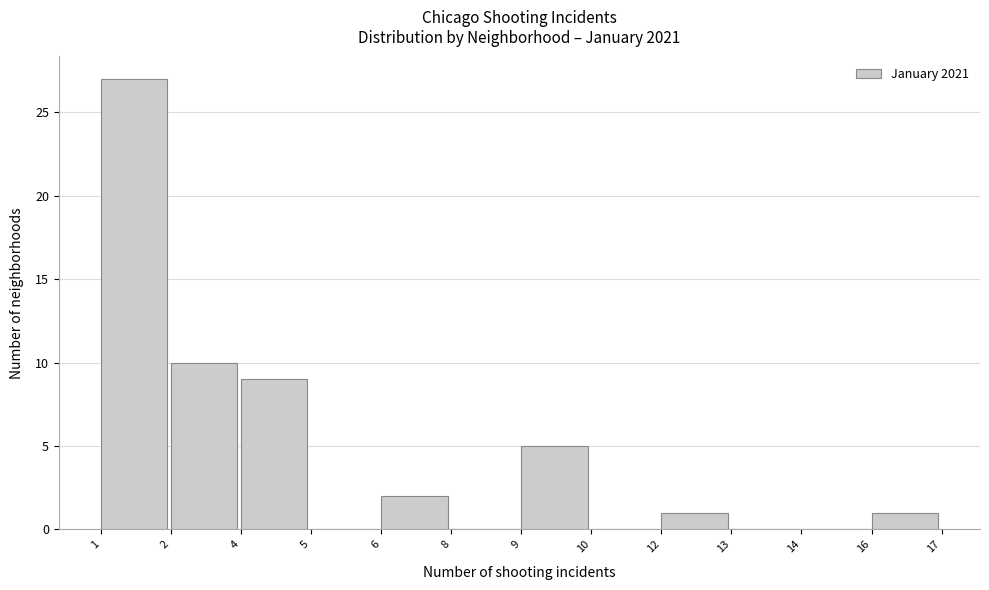

Reading left to right, extract all data points from this chart.

1=27	2=10	4=9	5=0	6=2	8=0	9=5	10=0	12=1	13=0	14=0	16=1